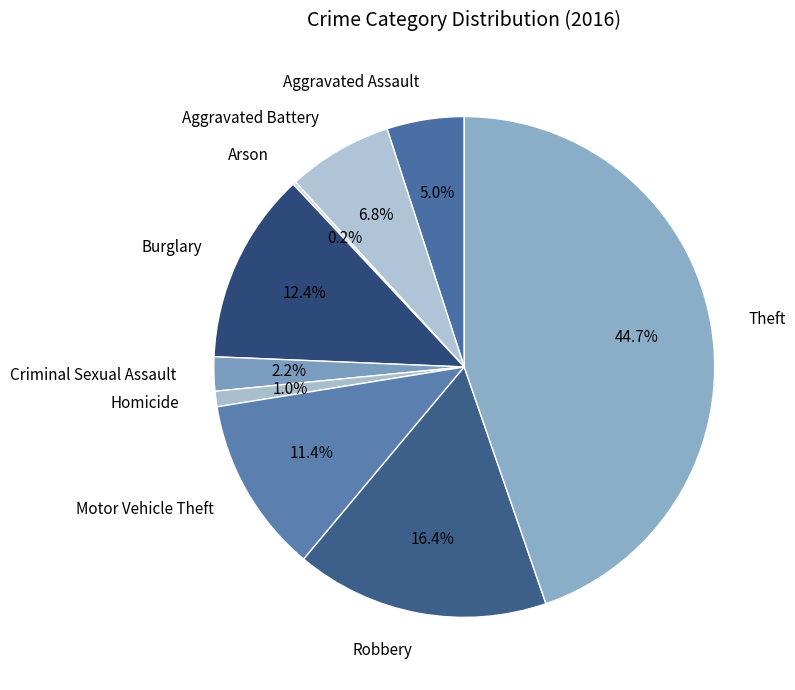

Which category has the biggest portion of the pie?

Theft